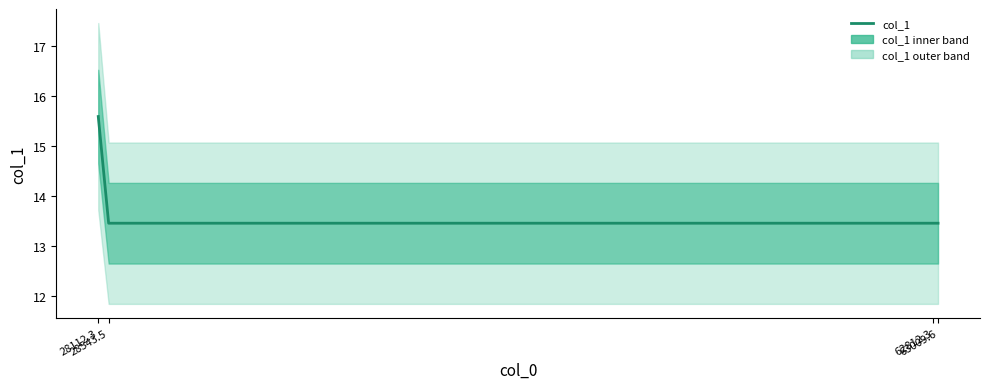

What position from the left is 62812.3?

3